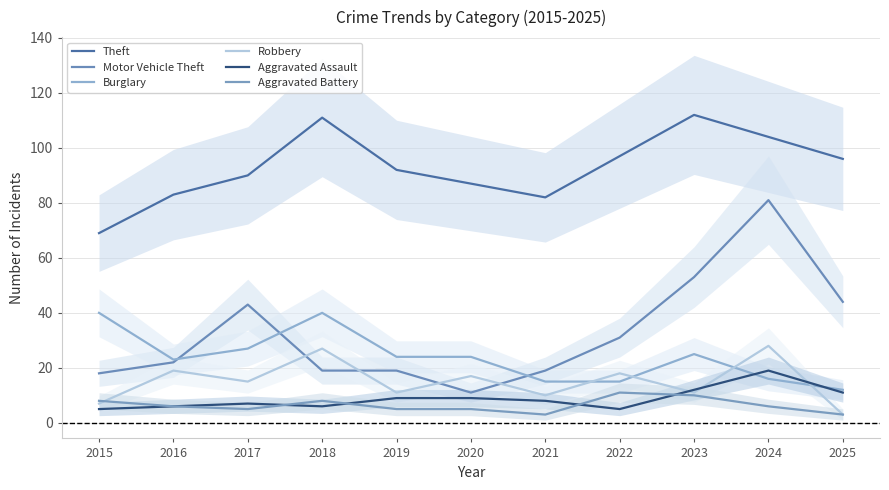

What is the total value across all series at 2015?

147